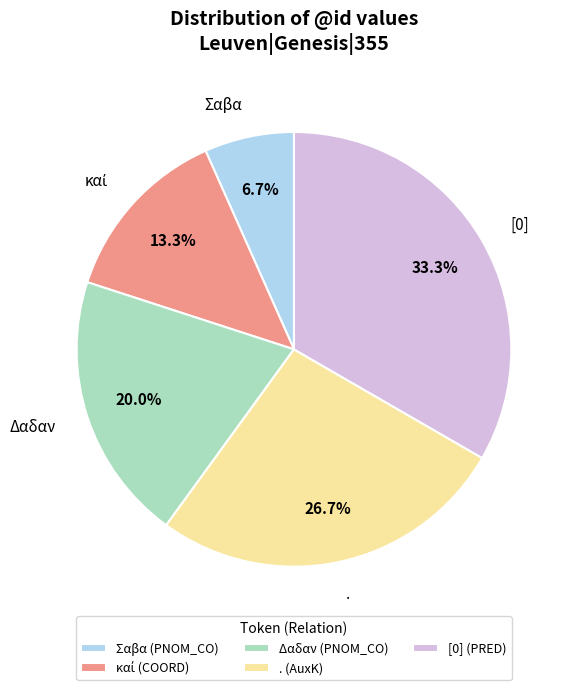

The Δαδαν slice represents 20% of the pie. True or false?

True